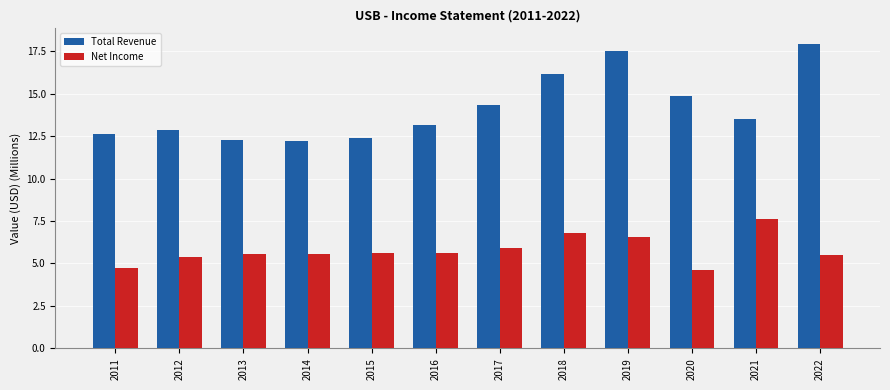

At which label is Total Revenue closest to 15?

2020